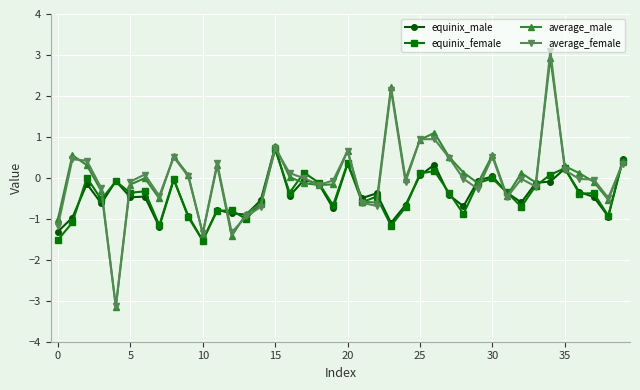

How many interior local peaks does the equinix_male series have?

12